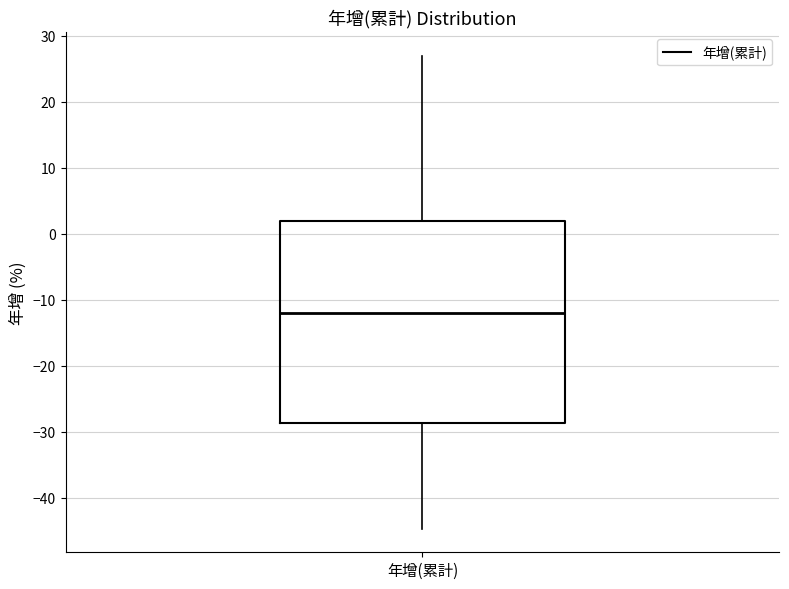

Where does the median line of the box for 年增(累計) sit on the y-axis? The values are not printed on the chart, so give them approximately, as read against the axis.

-12